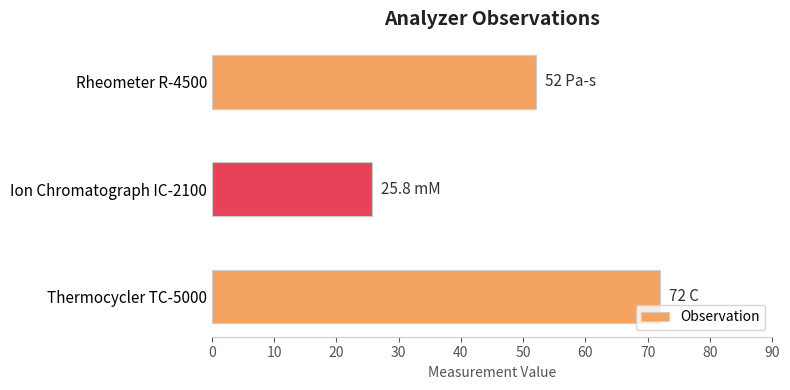

Are the bars grouped side by side (vs. stacked)?

No